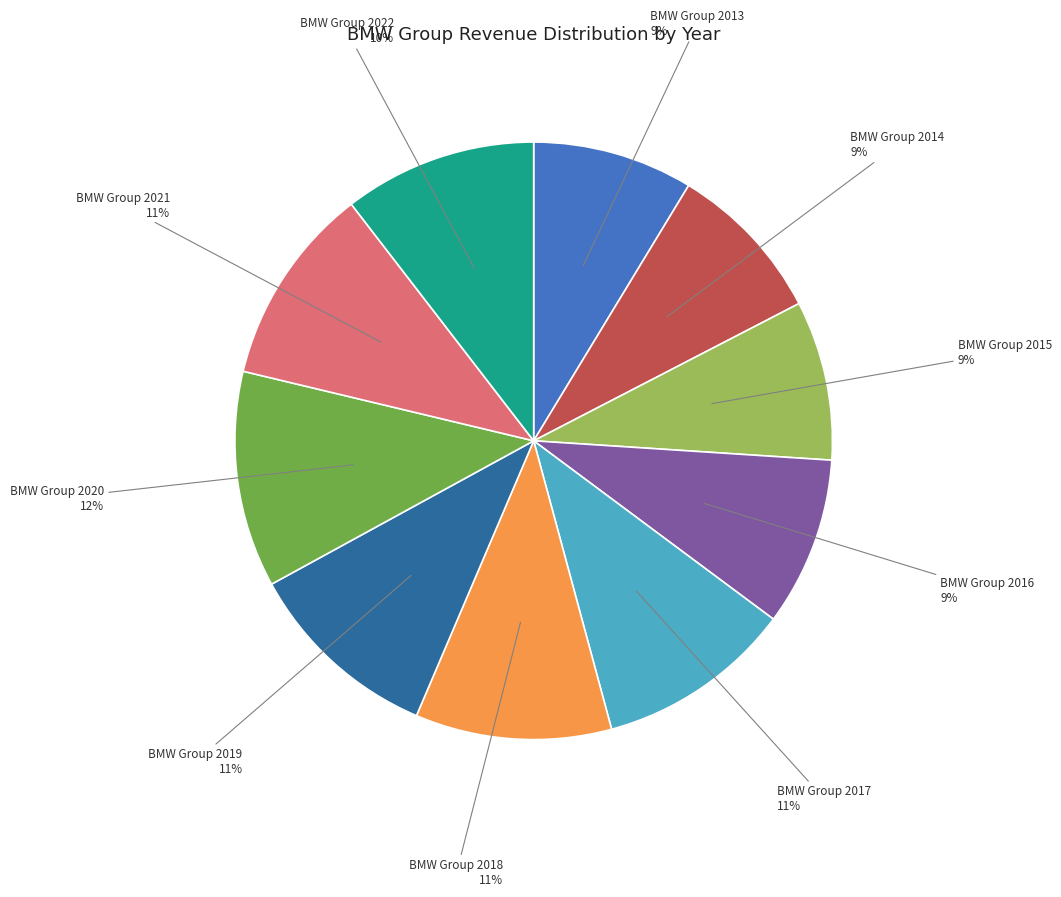

How many segments does this pie chart have?

10